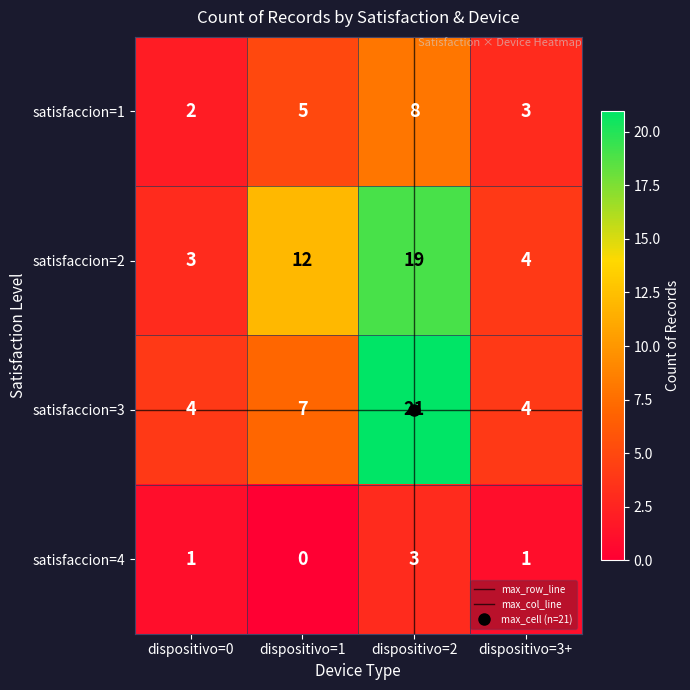

What is the highest value of the satisfaccion=1 series?

8